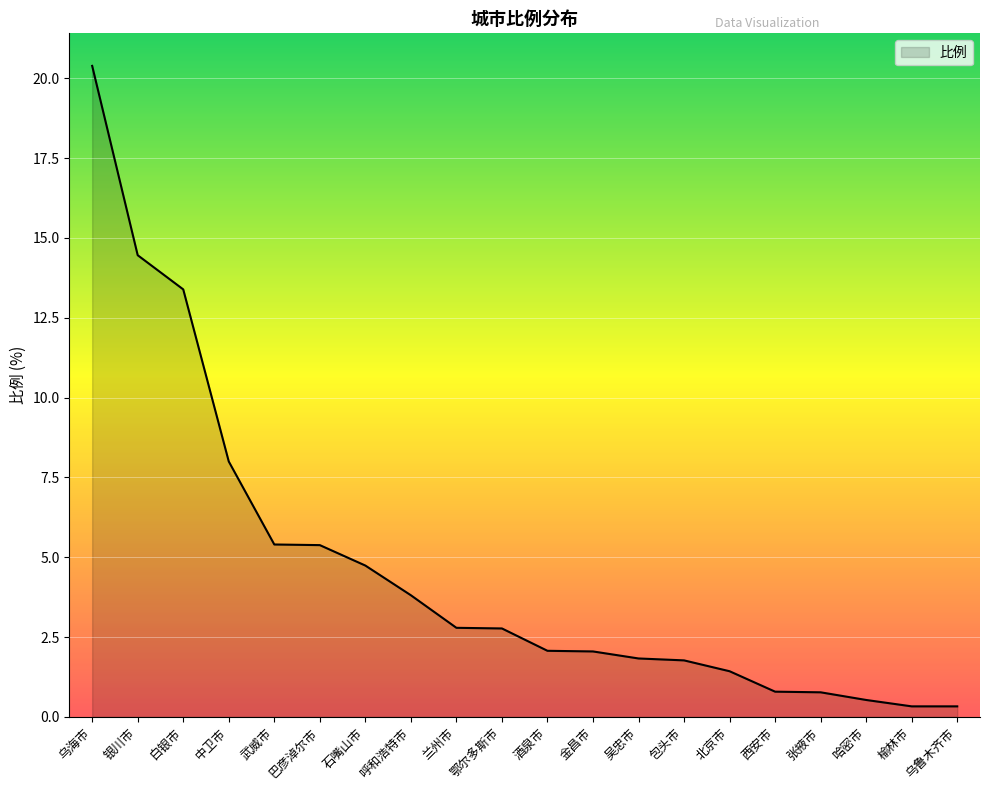

The value at 吴忠市 is 1.8. True or false?

True